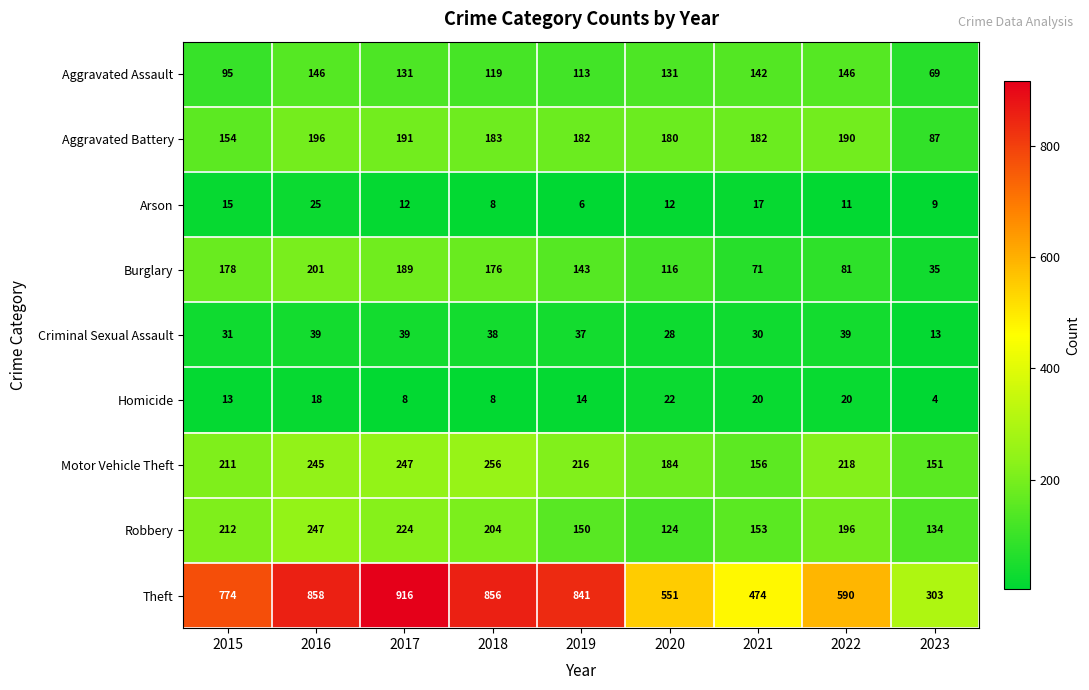

What is the difference between the highest and lowest values at 2020?

539